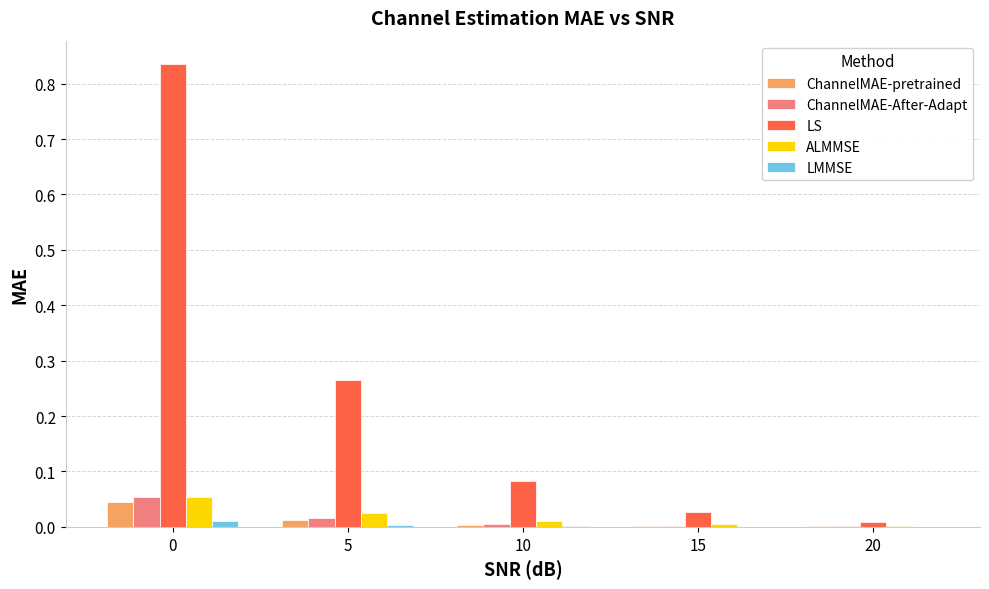

True or false: ChannelMAE-pretrained has a value of 0.0 at 20.

True